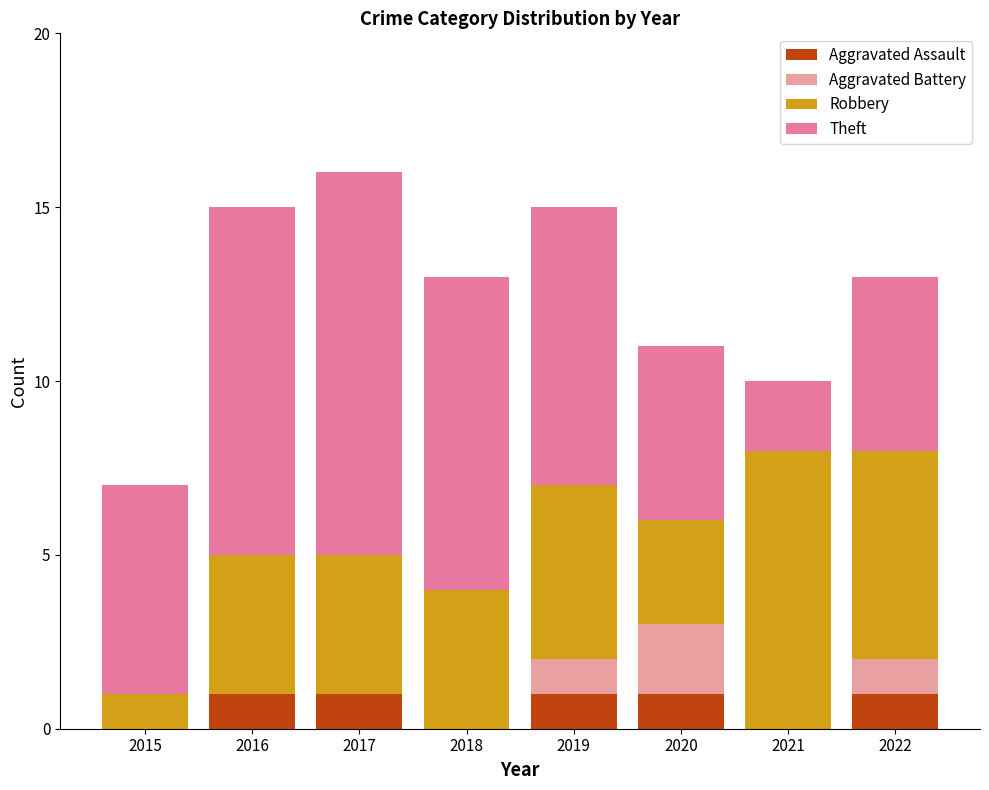

What is the total value across all series at 2021?

10